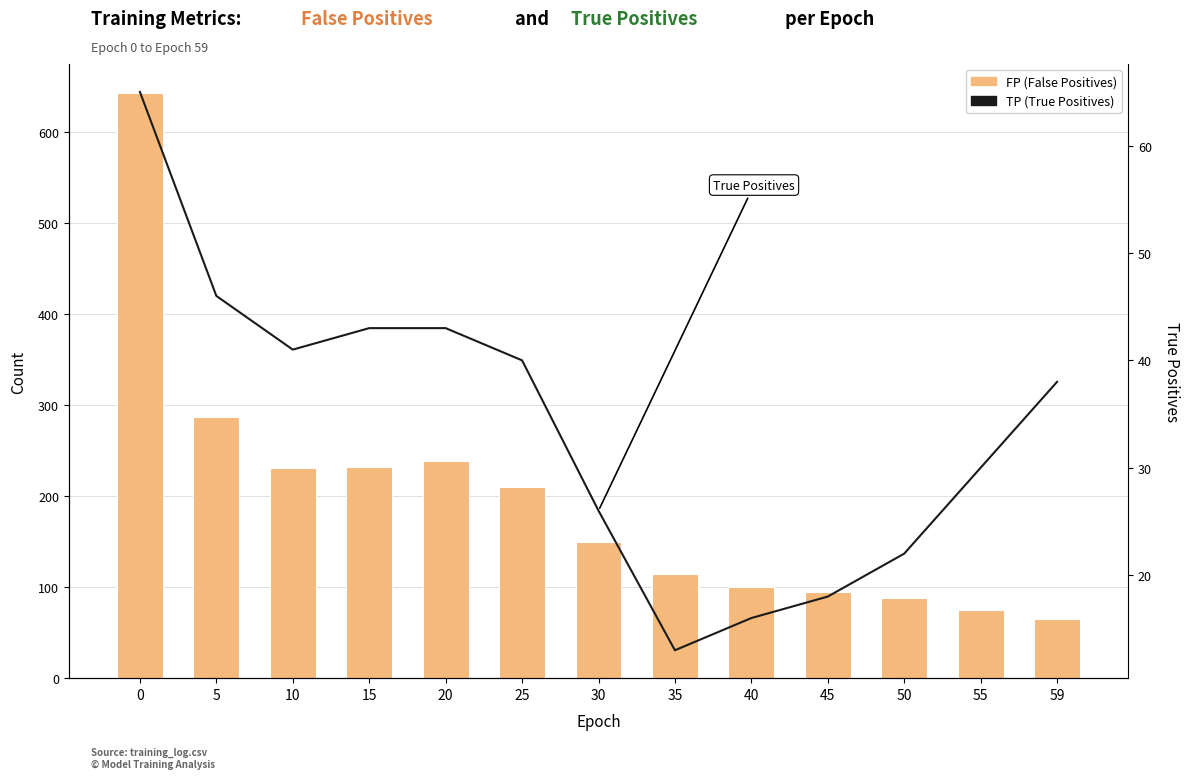

Rank the series at 20 from highest to lowest value.

FP, TP